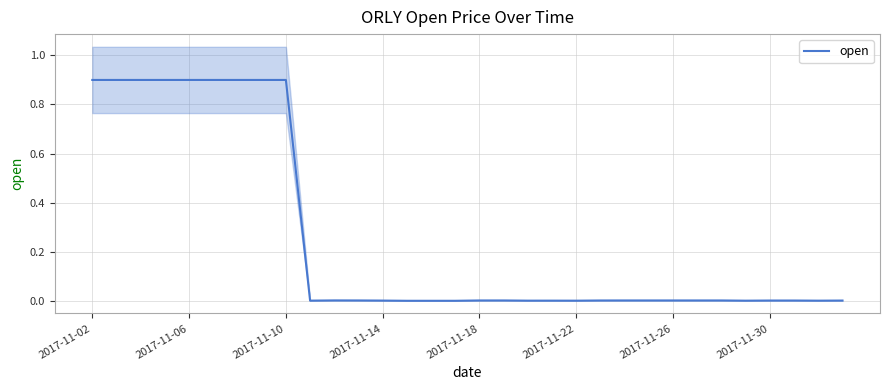

The value at 15 is 0.0. True or false?

True